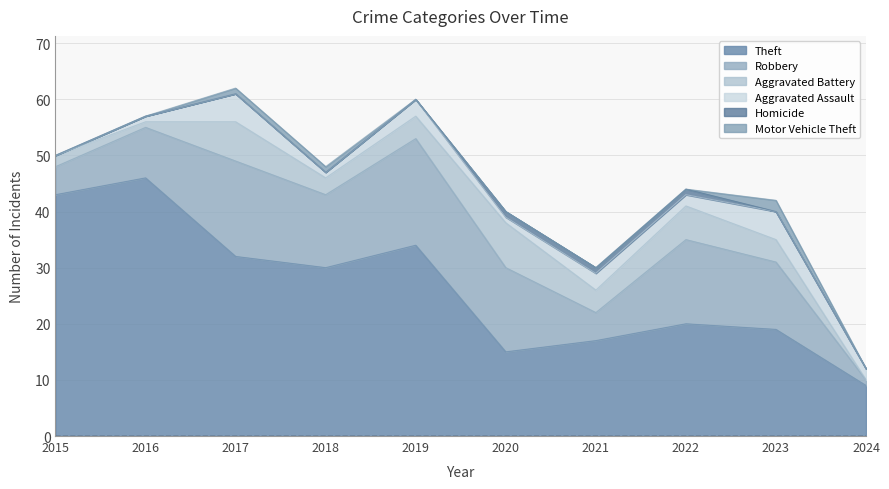

Is the value of Homicide at 2017 greater than the value of Robbery at 2018?

No